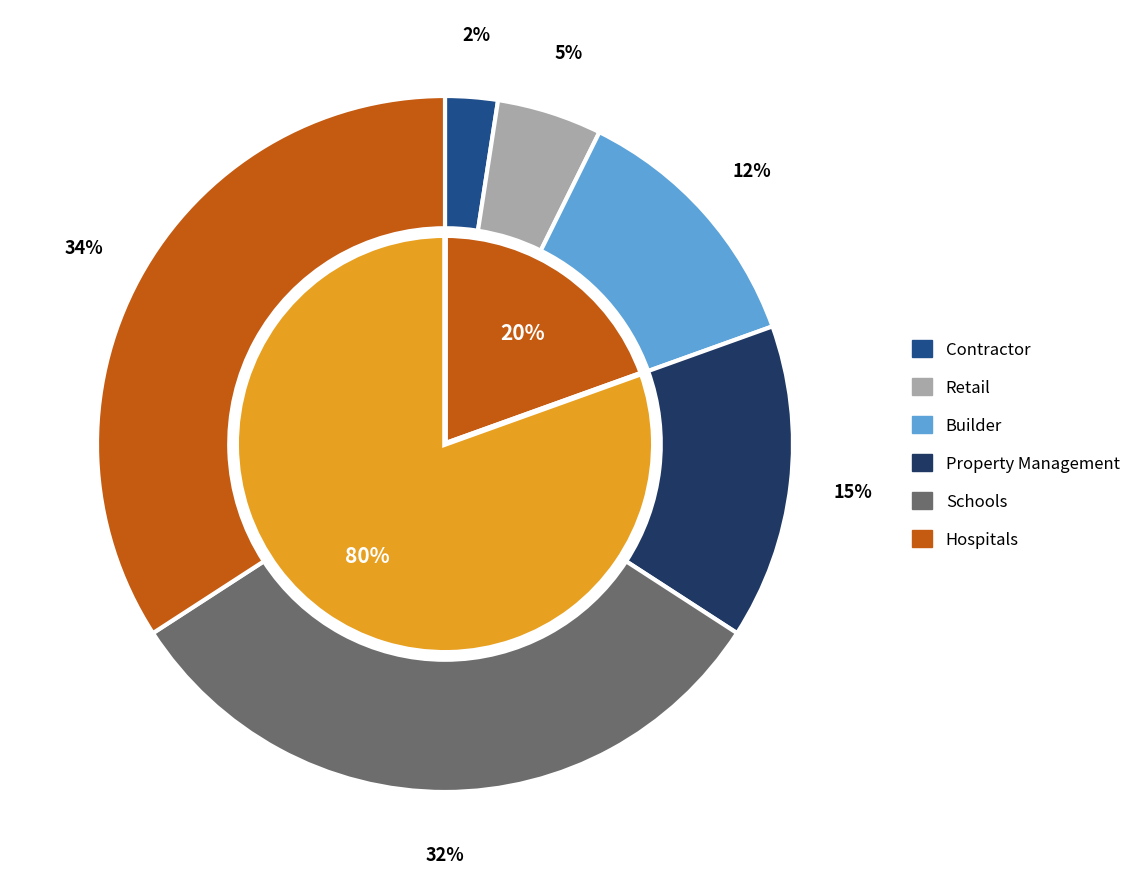

Approximately how many times larger is the value at Schools compared to Hospitals?

0.9